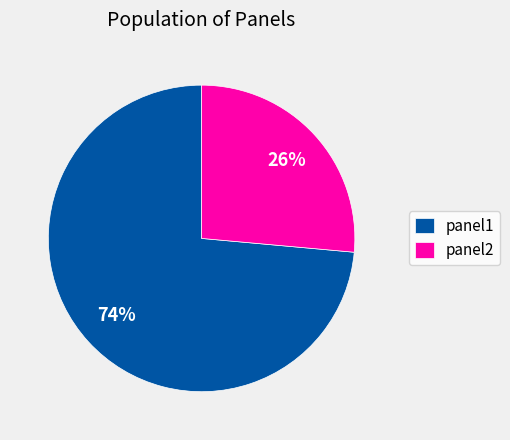

To the nearest percent, what is the average slice percentage?

50%